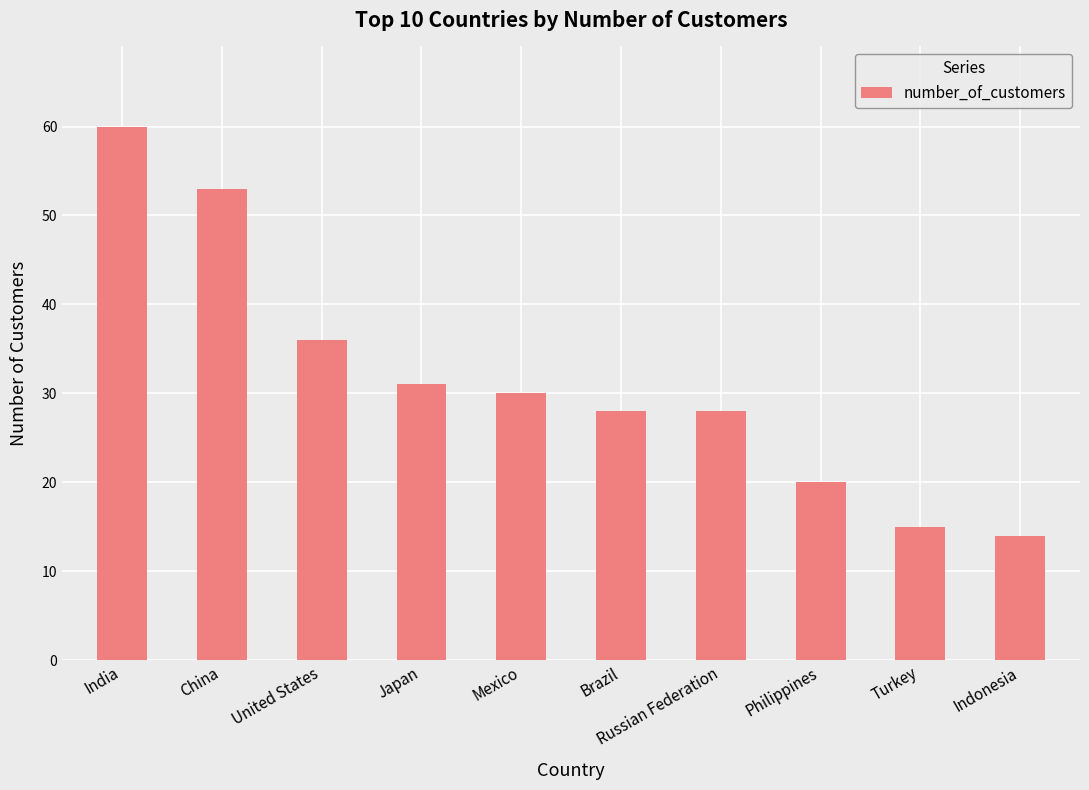

Does the chart contain stacked bars?

No